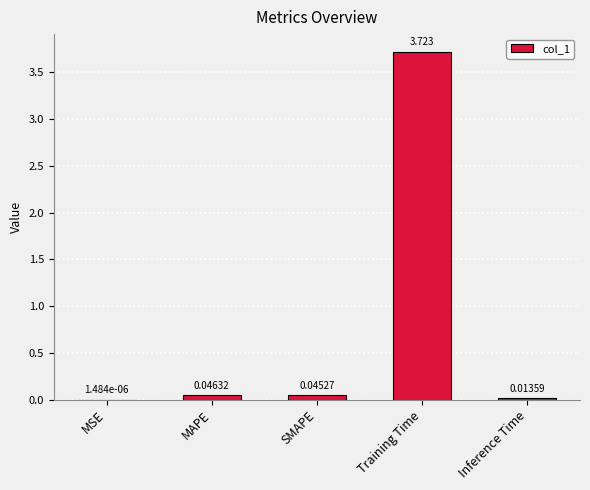

Where is the data nearest to the value 1?

MAPE